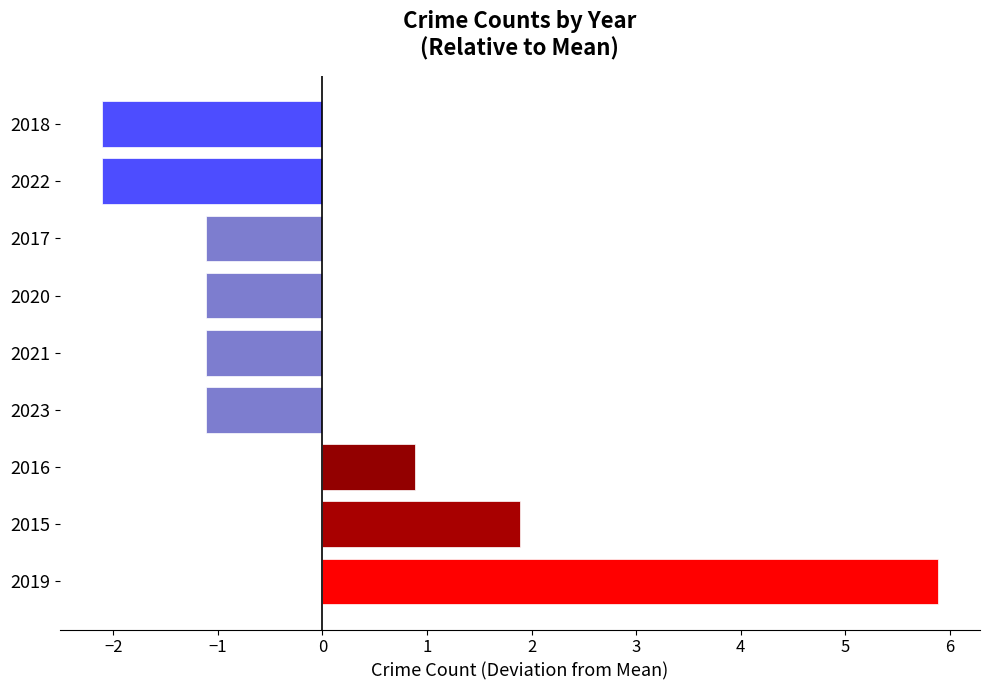

What is the difference between the maximum and minimum values?

8.0